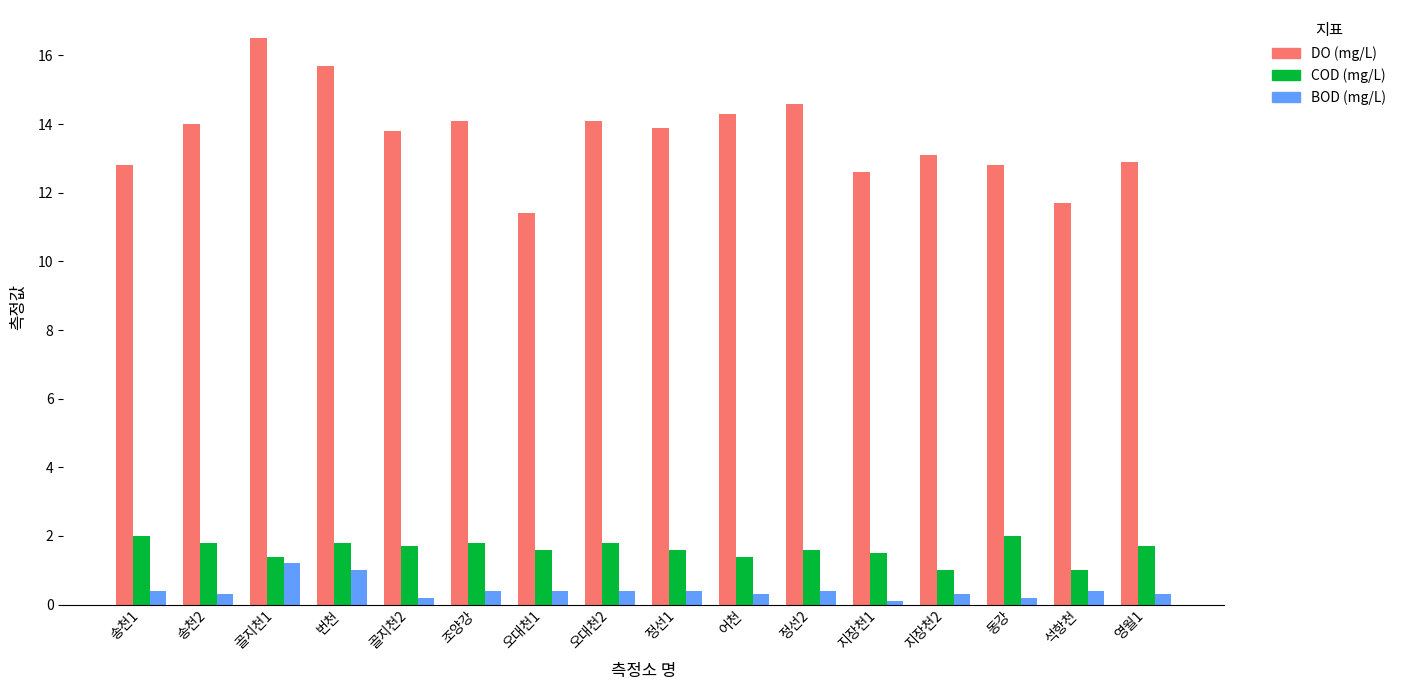

Which series has the largest range (max minus min)?

DO (mg/L)